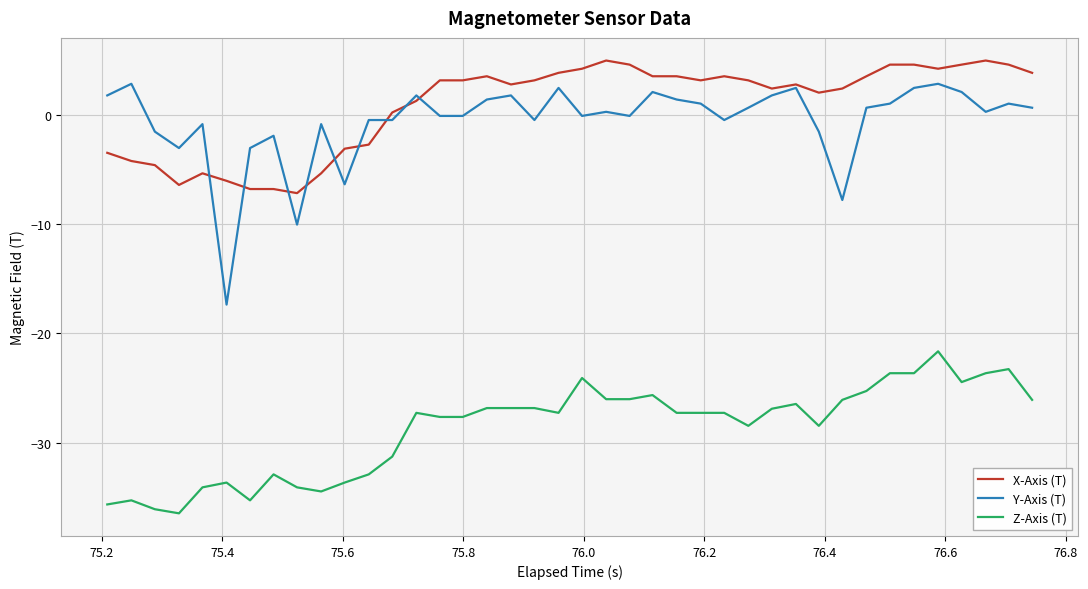

What is the highest value of the Z-Axis (T) series?

-21.6